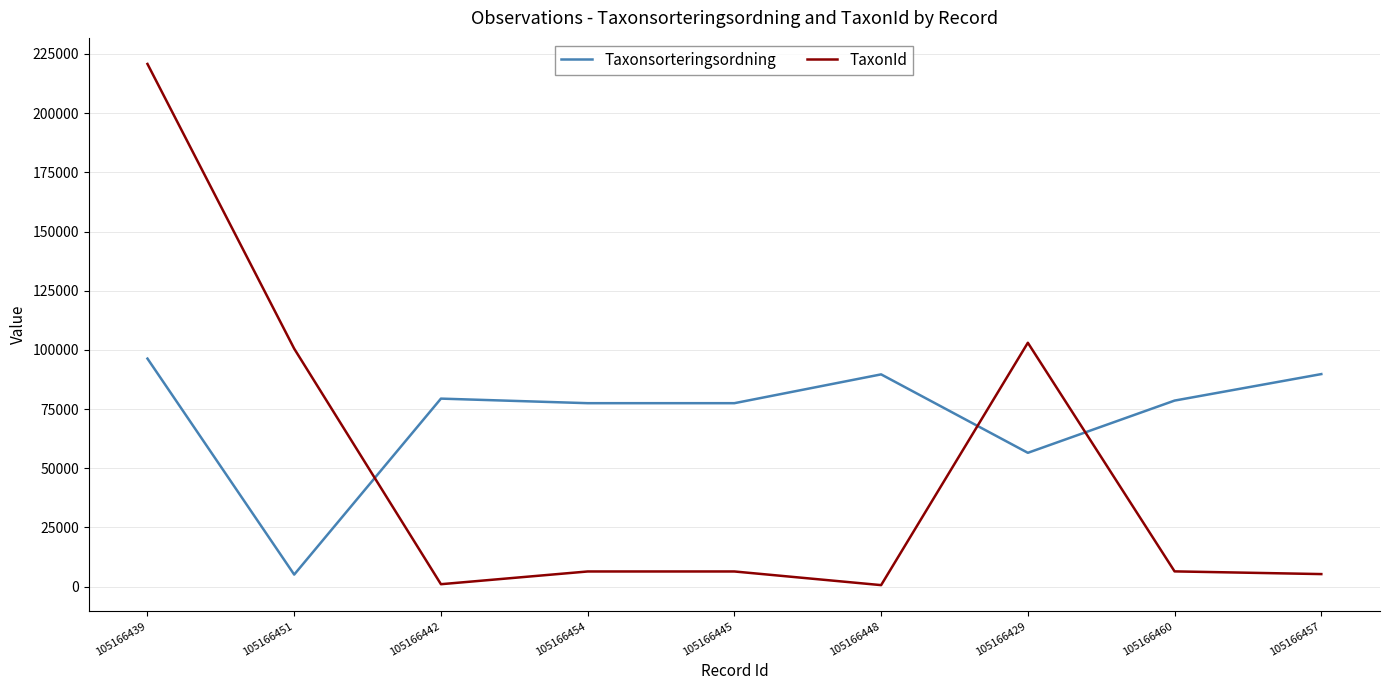

List the series in order of their peak value, lowest first.

Taxonsorteringsordning, TaxonId